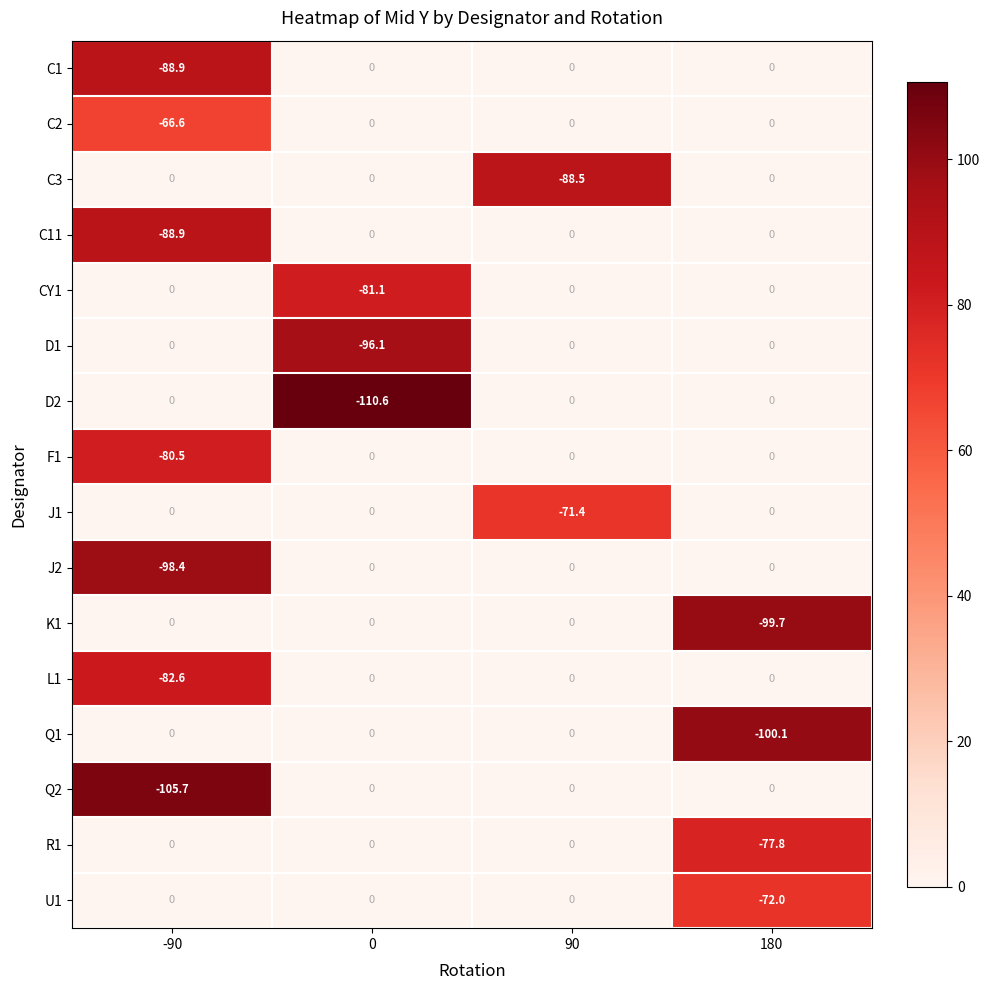

What is the total value across all series at 0?

-287.8